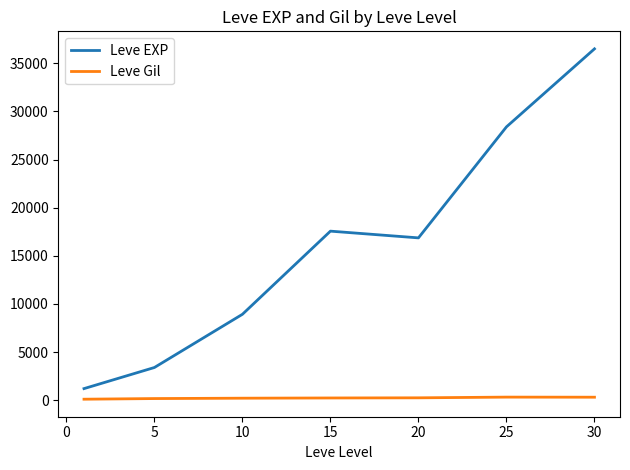

What is the difference between the second highest and minimum values in the Leve EXP series?

27180.0